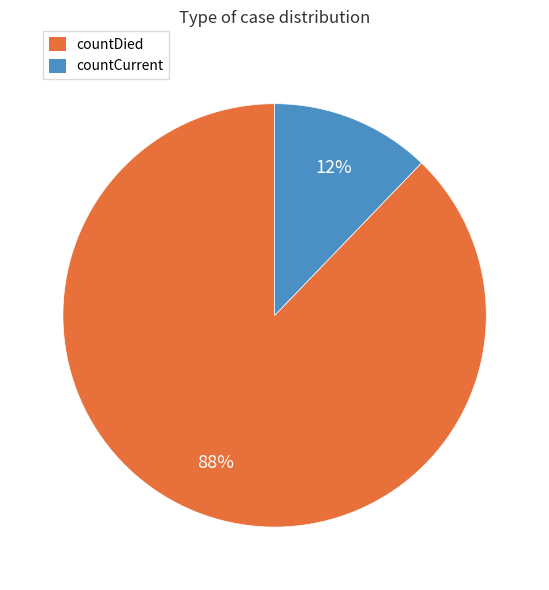

To the nearest percent, what is the average slice percentage?

50%